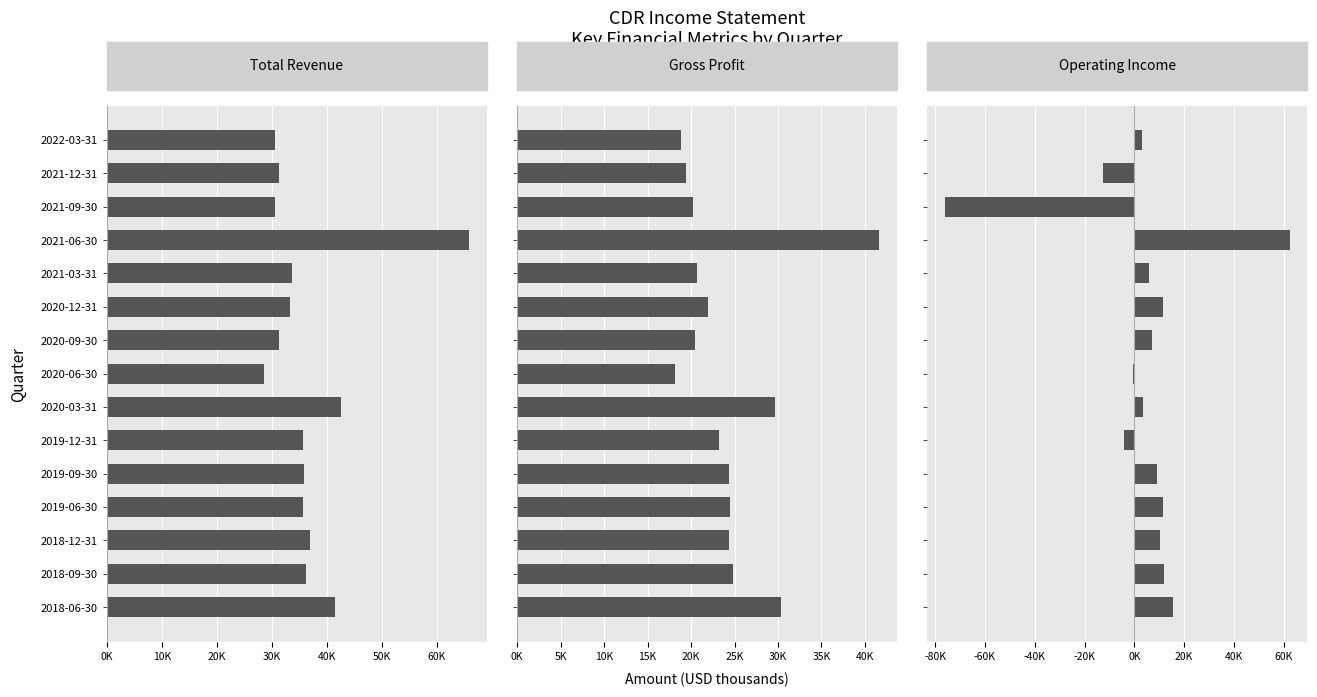

True or false: Operating Income has a value of -12500 at 2021-12-31.

True